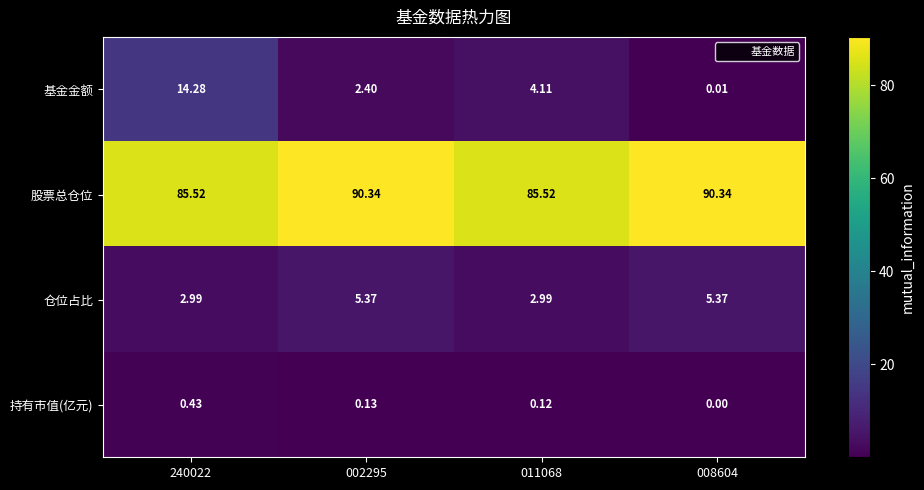

At 011068, list the series in order from largest to smallest.

股票总仓位, 基金金额, 仓位占比, 持有市值(亿元)